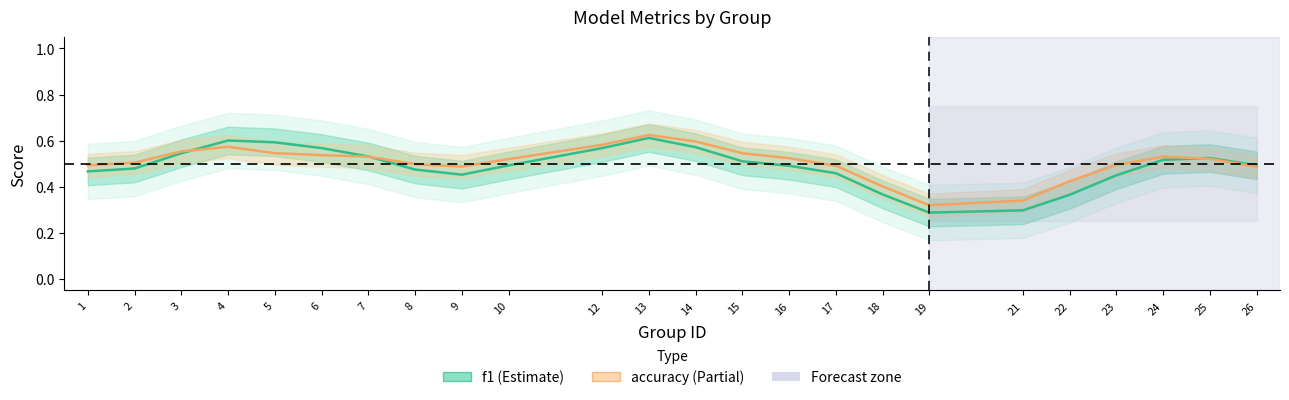

What is the value of the f1 point at the 20th from the left?

0.4